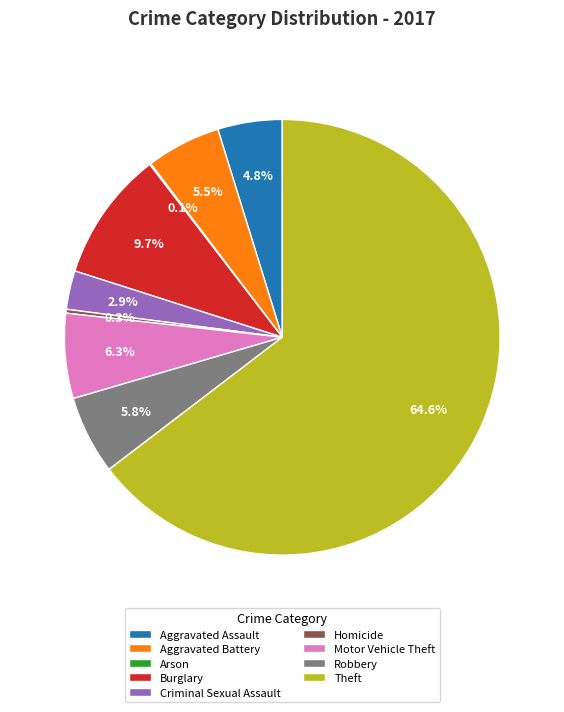

Do Aggravated Assault and Motor Vehicle Theft together represent more than half of the pie?

No